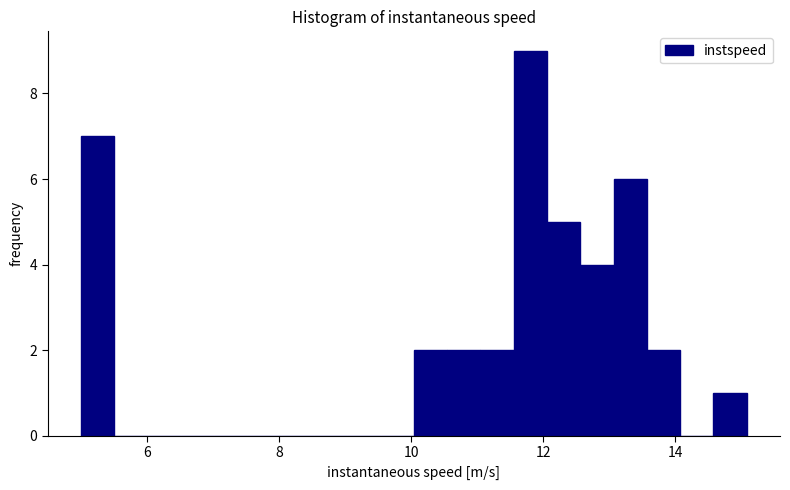

Around what value on the x-axis is the tallest bar? Give the approximate position of its centre, as read against the axis.

11.8